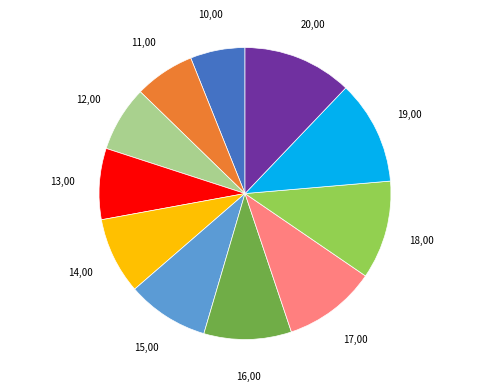

Is there a majority slice in this chart?

No